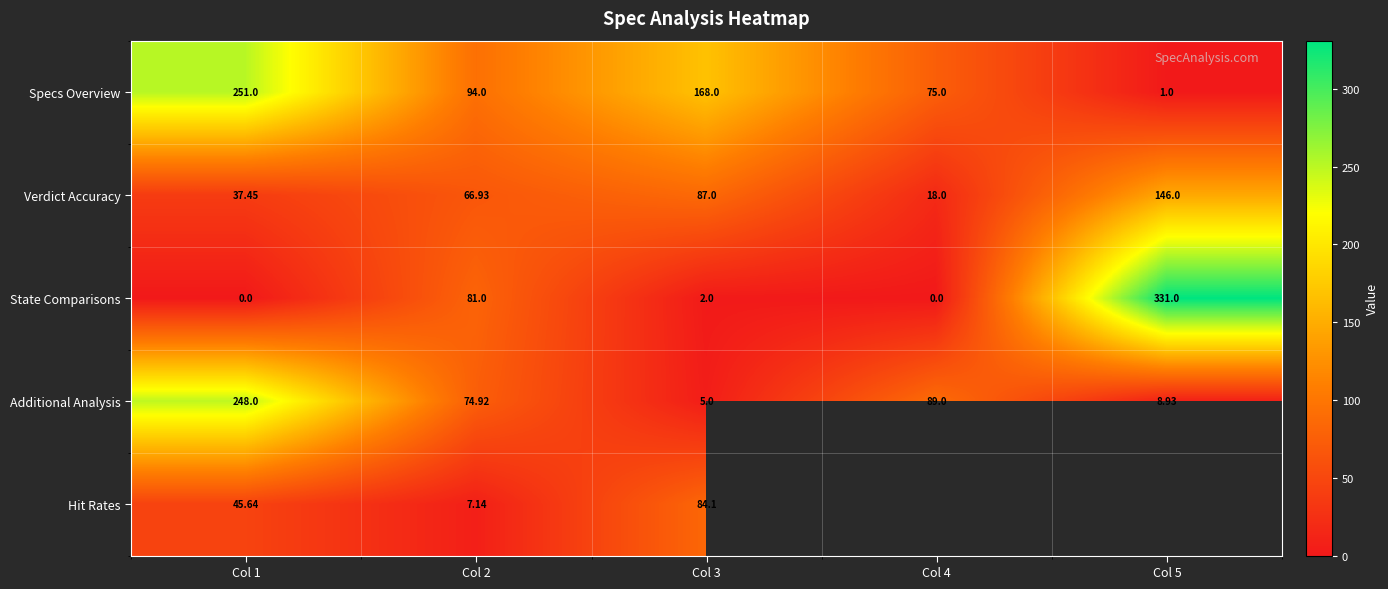

How many categories are shown in the chart?

5